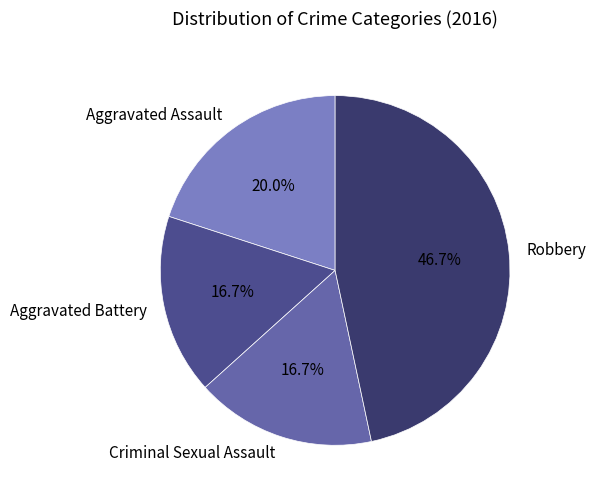

How many slices are in this pie chart?

4